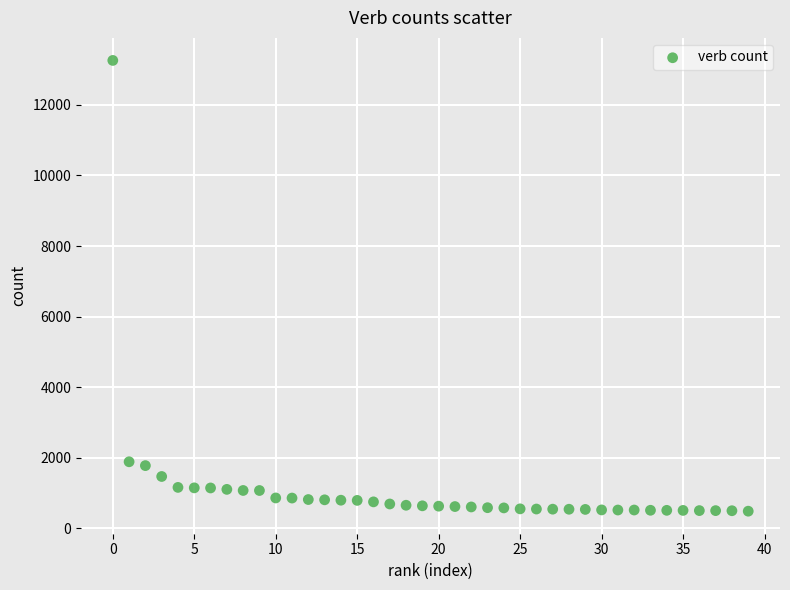

What is the range of Y values (max minus min)?

12771